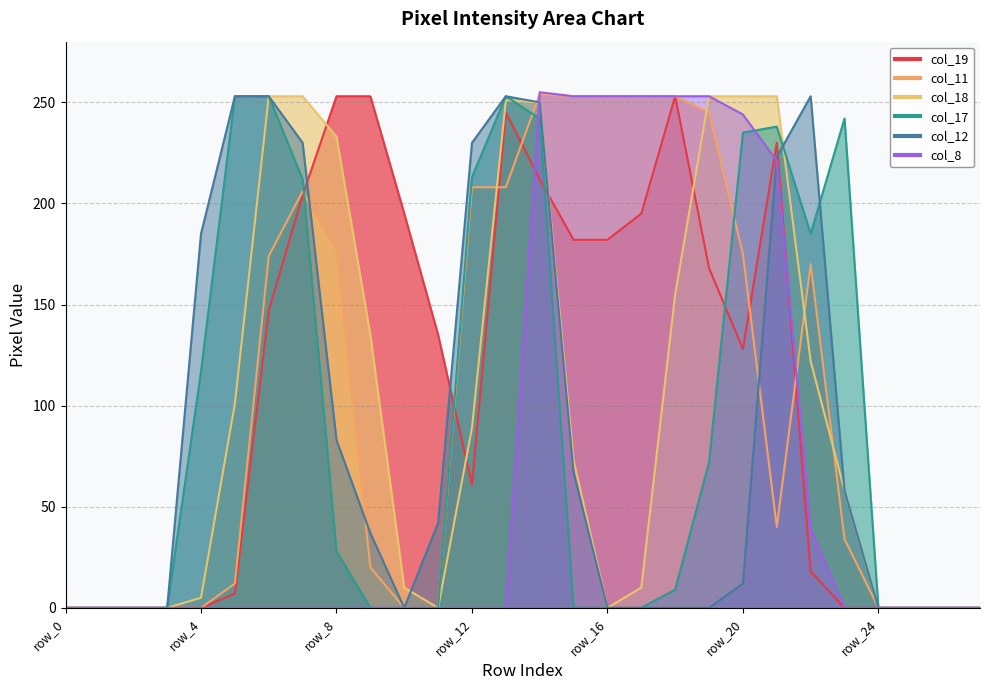

At which label does col_18 first exceed 73?

row_5